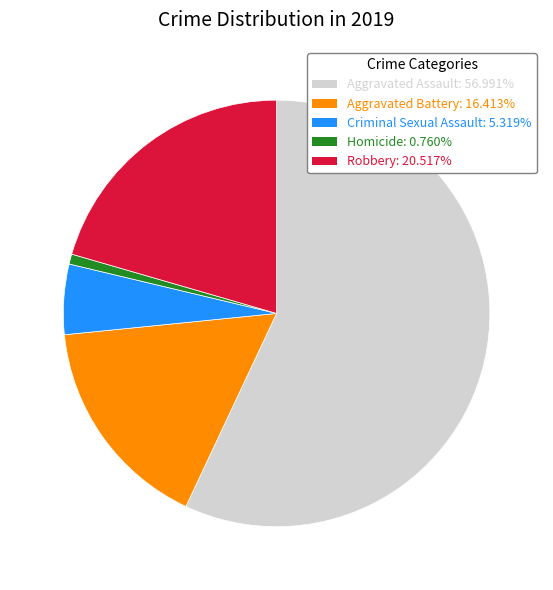

Is the sum of Robbery and Aggravated Assault greater than half?

Yes